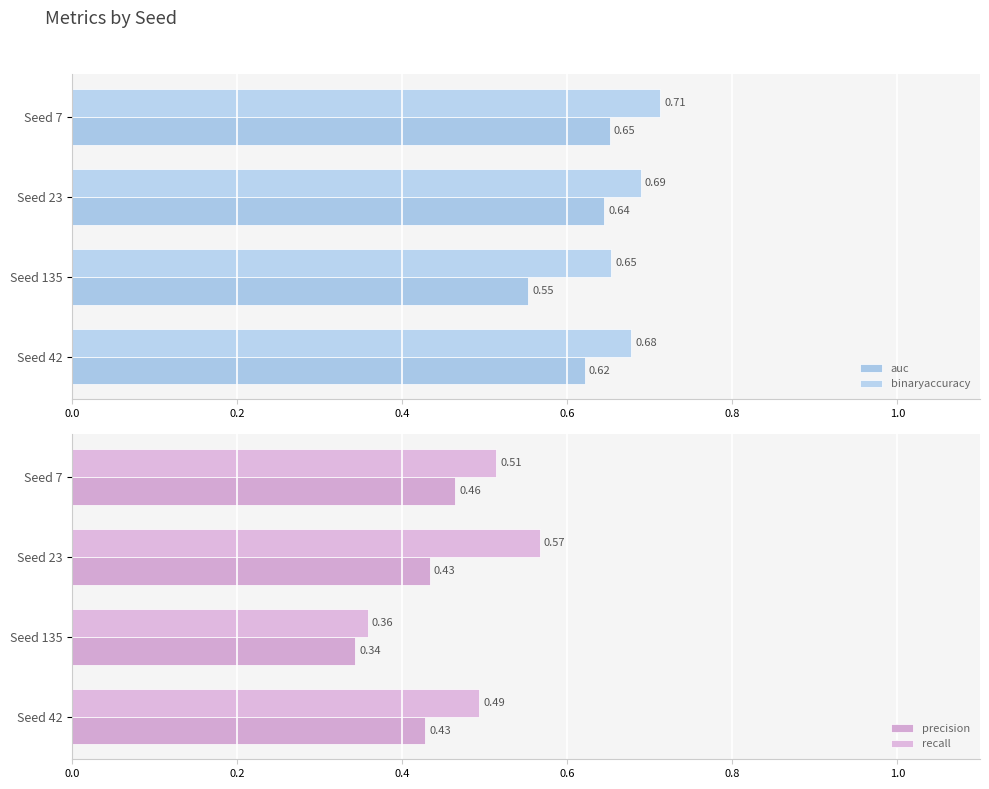

Count the precision values in the range 0 to 1.

4